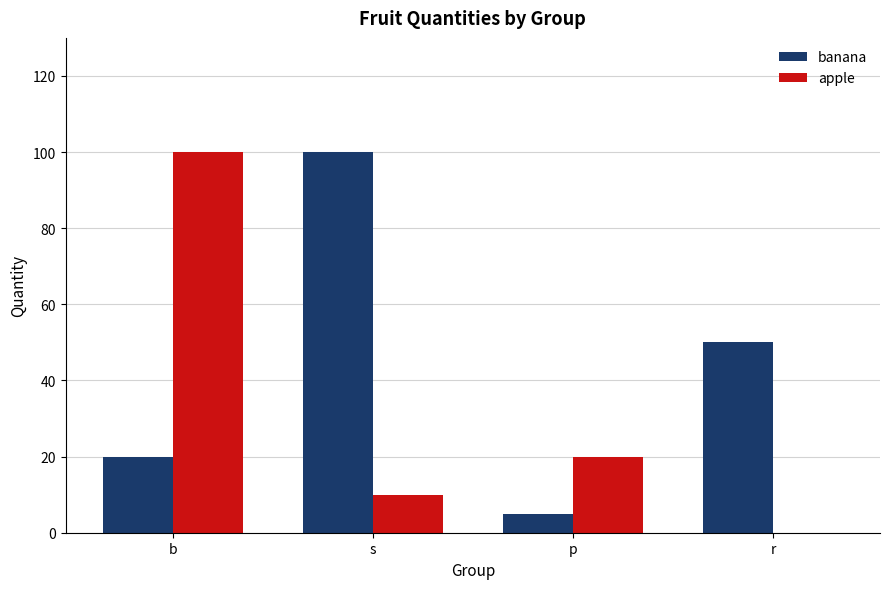

Is the value of banana at p greater than the value of apple at b?

No